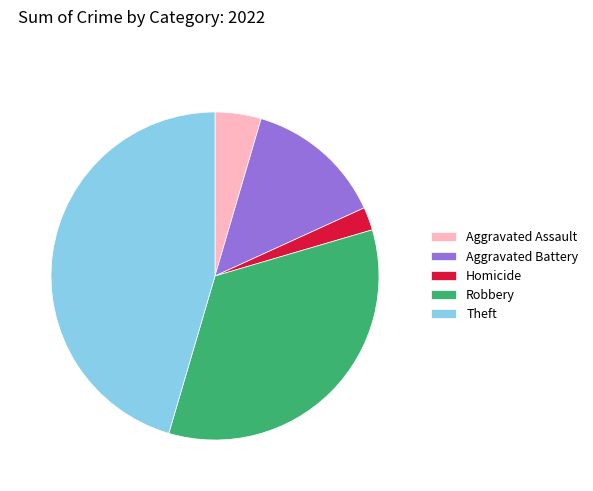

Does Homicide represent more than half of the total?

No